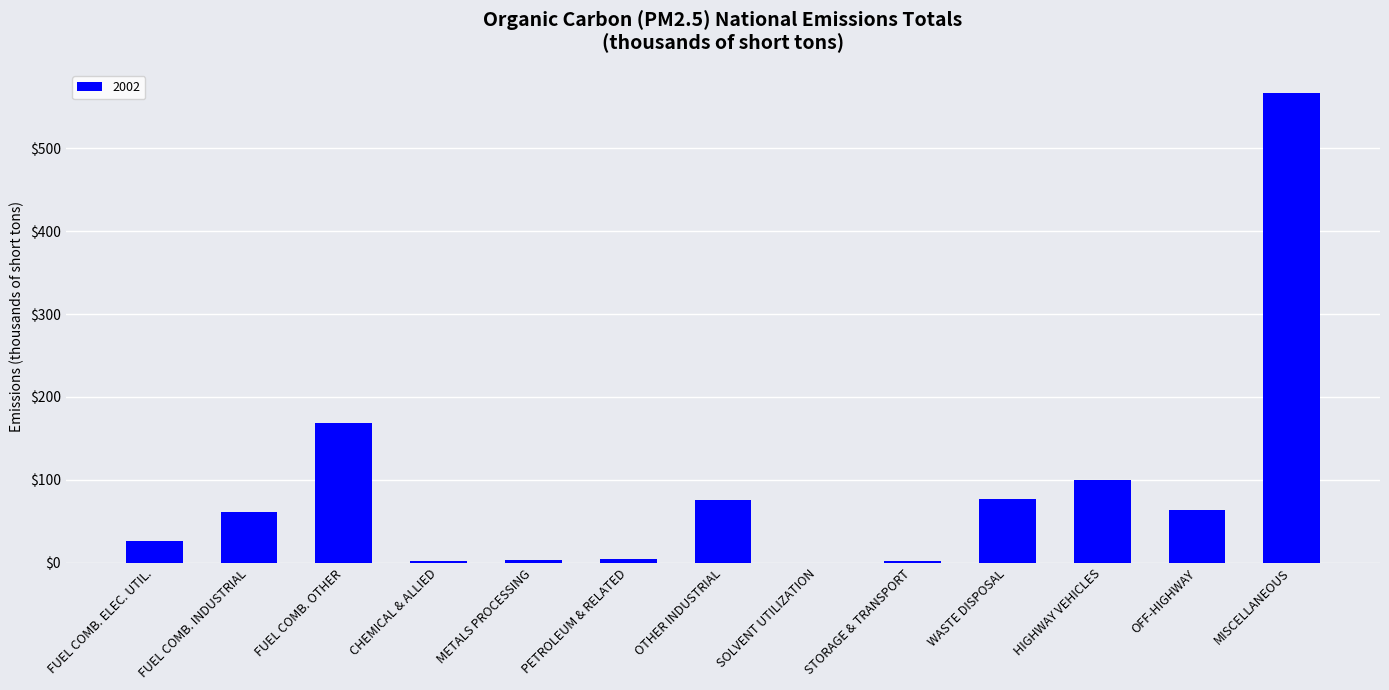

Are the bars horizontal?

No